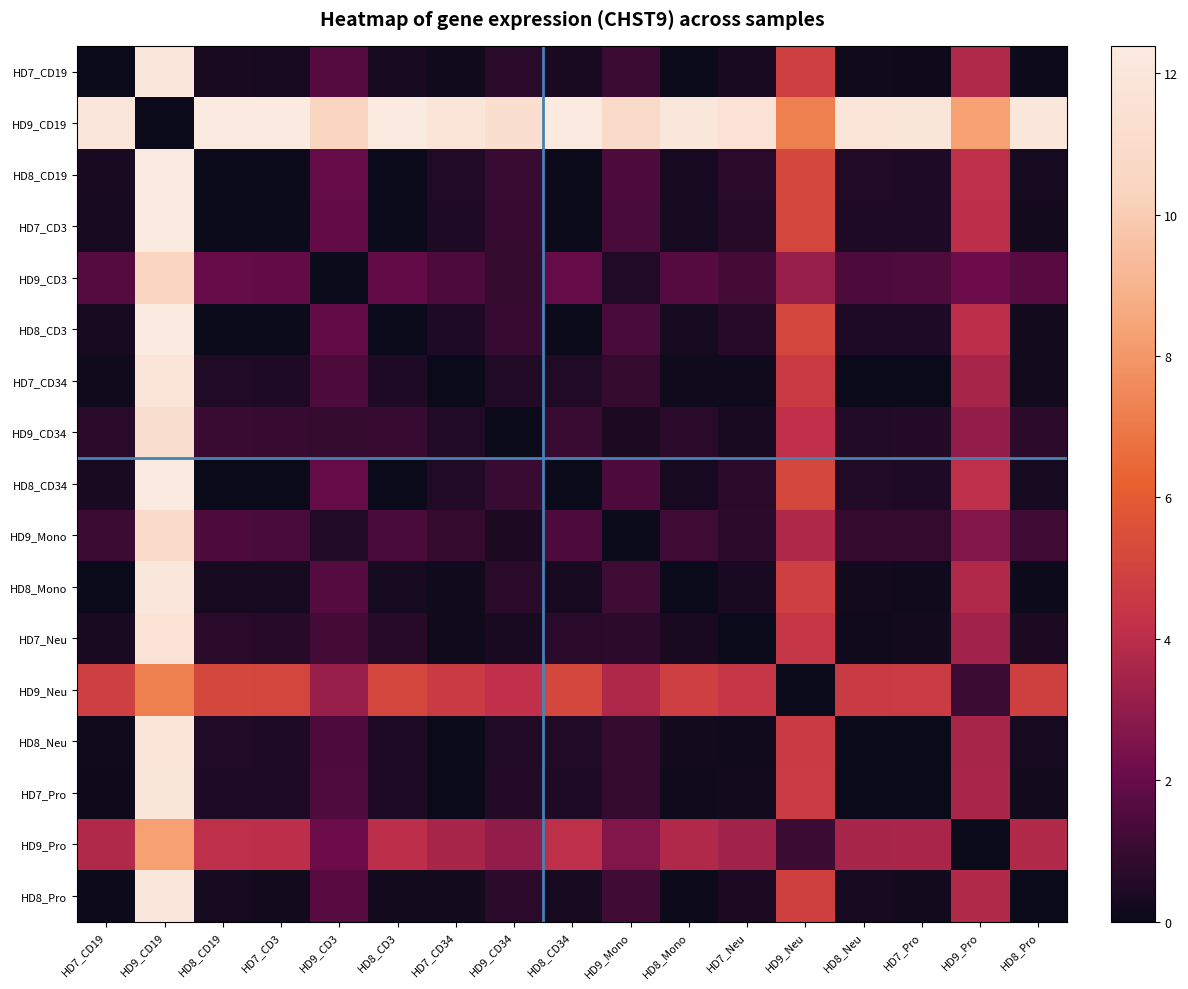

Reading right to left, transcribe all the data shown in this chart.

HD7_CD19: HD8_Pro=0.1	HD9_Pro=3.7	HD7_Pro=0.1	HD8_Neu=0.2	HD9_Neu=4.8	HD7_Neu=0.3	HD8_Mono=0.0	HD9_Mono=1.1	HD8_CD34=0.3	HD9_CD34=0.7	HD7_CD34=0.2	HD8_CD3=0.3	HD9_CD3=1.6	HD7_CD3=0.3	HD8_CD19=0.3	HD9_CD19=12.0	HD7_CD19=0.0
HD9_CD19: HD8_Pro=12.1	HD9_Pro=8.3	HD7_Pro=11.9	HD8_Neu=11.9	HD9_Neu=7.2	HD7_Neu=11.7	HD8_Mono=12.1	HD9_Mono=10.9	HD8_CD34=12.4	HD9_CD34=11.4	HD7_CD34=11.9	HD8_CD3=12.3	HD9_CD3=10.4	HD7_CD3=12.3	HD8_CD19=12.4	HD9_CD19=0.0	HD7_CD19=12.0
HD8_CD19: HD8_Pro=0.3	HD9_Pro=4.1	HD7_Pro=0.5	HD8_Neu=0.5	HD9_Neu=5.2	HD7_Neu=0.7	HD8_Mono=0.3	HD9_Mono=1.4	HD8_CD34=0.0	HD9_CD34=1.0	HD7_CD34=0.5	HD8_CD3=0.0	HD9_CD3=2.0	HD7_CD3=0.0	HD8_CD19=0.0	HD9_CD19=12.4	HD7_CD19=0.3
HD7_CD3: HD8_Pro=0.2	HD9_Pro=4.0	HD7_Pro=0.4	HD8_Neu=0.5	HD9_Neu=5.1	HD7_Neu=0.6	HD8_Mono=0.3	HD9_Mono=1.4	HD8_CD34=0.0	HD9_CD34=1.0	HD7_CD34=0.5	HD8_CD3=0.0	HD9_CD3=1.9	HD7_CD3=0.0	HD8_CD19=0.0	HD9_CD19=12.3	HD7_CD19=0.3
HD9_CD3: HD8_Pro=1.7	HD9_Pro=2.1	HD7_Pro=1.5	HD8_Neu=1.4	HD9_Neu=3.2	HD7_Neu=1.3	HD8_Mono=1.6	HD9_Mono=0.5	HD8_CD34=2.0	HD9_CD34=0.9	HD7_CD34=1.4	HD8_CD3=1.9	HD9_CD3=0.0	HD7_CD3=1.9	HD8_CD19=2.0	HD9_CD19=10.4	HD7_CD19=1.6
HD8_CD3: HD8_Pro=0.2	HD9_Pro=4.0	HD7_Pro=0.4	HD8_Neu=0.5	HD9_Neu=5.1	HD7_Neu=0.6	HD8_Mono=0.3	HD9_Mono=1.4	HD8_CD34=0.0	HD9_CD34=1.0	HD7_CD34=0.5	HD8_CD3=0.0	HD9_CD3=1.9	HD7_CD3=0.0	HD8_CD19=0.0	HD9_CD19=12.3	HD7_CD19=0.3
HD7_CD34: HD8_Pro=0.2	HD9_Pro=3.6	HD7_Pro=0.0	HD8_Neu=0.0	HD9_Neu=4.6	HD7_Neu=0.2	HD8_Mono=0.2	HD9_Mono=0.9	HD8_CD34=0.5	HD9_CD34=0.5	HD7_CD34=0.0	HD8_CD3=0.5	HD9_CD3=1.4	HD7_CD3=0.5	HD8_CD19=0.5	HD9_CD19=11.9	HD7_CD19=0.2
HD9_CD34: HD8_Pro=0.7	HD9_Pro=3.1	HD7_Pro=0.5	HD8_Neu=0.5	HD9_Neu=4.1	HD7_Neu=0.3	HD8_Mono=0.7	HD9_Mono=0.4	HD8_CD34=1.0	HD9_CD34=0.0	HD7_CD34=0.5	HD8_CD3=1.0	HD9_CD3=0.9	HD7_CD3=1.0	HD8_CD19=1.0	HD9_CD19=11.4	HD7_CD19=0.7
HD8_CD34: HD8_Pro=0.3	HD9_Pro=4.1	HD7_Pro=0.5	HD8_Neu=0.5	HD9_Neu=5.2	HD7_Neu=0.7	HD8_Mono=0.3	HD9_Mono=1.4	HD8_CD34=0.0	HD9_CD34=1.0	HD7_CD34=0.5	HD8_CD3=0.0	HD9_CD3=2.0	HD7_CD3=0.0	HD8_CD19=0.0	HD9_CD19=12.4	HD7_CD19=0.3
HD9_Mono: HD8_Pro=1.2	HD9_Pro=2.6	HD7_Pro=1.0	HD8_Neu=0.9	HD9_Neu=3.7	HD7_Neu=0.8	HD8_Mono=1.1	HD9_Mono=0.0	HD8_CD34=1.4	HD9_CD34=0.4	HD7_CD34=0.9	HD8_CD3=1.4	HD9_CD3=0.5	HD7_CD3=1.4	HD8_CD19=1.4	HD9_CD19=10.9	HD7_CD19=1.1
HD8_Mono: HD8_Pro=0.0	HD9_Pro=3.8	HD7_Pro=0.2	HD8_Neu=0.2	HD9_Neu=4.8	HD7_Neu=0.4	HD8_Mono=0.0	HD9_Mono=1.1	HD8_CD34=0.3	HD9_CD34=0.7	HD7_CD34=0.2	HD8_CD3=0.3	HD9_CD3=1.6	HD7_CD3=0.3	HD8_CD19=0.3	HD9_CD19=12.1	HD7_CD19=0.0
HD7_Neu: HD8_Pro=0.4	HD9_Pro=3.4	HD7_Pro=0.2	HD8_Neu=0.2	HD9_Neu=4.5	HD7_Neu=0.0	HD8_Mono=0.4	HD9_Mono=0.8	HD8_CD34=0.7	HD9_CD34=0.3	HD7_CD34=0.2	HD8_CD3=0.6	HD9_CD3=1.3	HD7_CD3=0.6	HD8_CD19=0.7	HD9_CD19=11.7	HD7_CD19=0.3
HD9_Neu: HD8_Pro=4.9	HD9_Pro=1.1	HD7_Pro=4.7	HD8_Neu=4.6	HD9_Neu=0.0	HD7_Neu=4.5	HD8_Mono=4.8	HD9_Mono=3.7	HD8_CD34=5.2	HD9_CD34=4.1	HD7_CD34=4.6	HD8_CD3=5.1	HD9_CD3=3.2	HD7_CD3=5.1	HD8_CD19=5.2	HD9_CD19=7.2	HD7_CD19=4.8
HD8_Neu: HD8_Pro=0.2	HD9_Pro=3.6	HD7_Pro=0.0	HD8_Neu=0.0	HD9_Neu=4.6	HD7_Neu=0.2	HD8_Mono=0.2	HD9_Mono=0.9	HD8_CD34=0.5	HD9_CD34=0.5	HD7_CD34=0.0	HD8_CD3=0.5	HD9_CD3=1.4	HD7_CD3=0.5	HD8_CD19=0.5	HD9_CD19=11.9	HD7_CD19=0.2
HD7_Pro: HD8_Pro=0.2	HD9_Pro=3.6	HD7_Pro=0.0	HD8_Neu=0.0	HD9_Neu=4.7	HD7_Neu=0.2	HD8_Mono=0.2	HD9_Mono=1.0	HD8_CD34=0.5	HD9_CD34=0.5	HD7_CD34=0.0	HD8_CD3=0.4	HD9_CD3=1.5	HD7_CD3=0.4	HD8_CD19=0.5	HD9_CD19=11.9	HD7_CD19=0.1
HD9_Pro: HD8_Pro=3.8	HD9_Pro=0.0	HD7_Pro=3.6	HD8_Neu=3.6	HD9_Neu=1.1	HD7_Neu=3.4	HD8_Mono=3.8	HD9_Mono=2.6	HD8_CD34=4.1	HD9_CD34=3.1	HD7_CD34=3.6	HD8_CD3=4.0	HD9_CD3=2.1	HD7_CD3=4.0	HD8_CD19=4.1	HD9_CD19=8.3	HD7_CD19=3.7
HD8_Pro: HD8_Pro=0.0	HD9_Pro=3.8	HD7_Pro=0.2	HD8_Neu=0.2	HD9_Neu=4.9	HD7_Neu=0.4	HD8_Mono=0.0	HD9_Mono=1.2	HD8_CD34=0.3	HD9_CD34=0.7	HD7_CD34=0.2	HD8_CD3=0.2	HD9_CD3=1.7	HD7_CD3=0.2	HD8_CD19=0.3	HD9_CD19=12.1	HD7_CD19=0.1